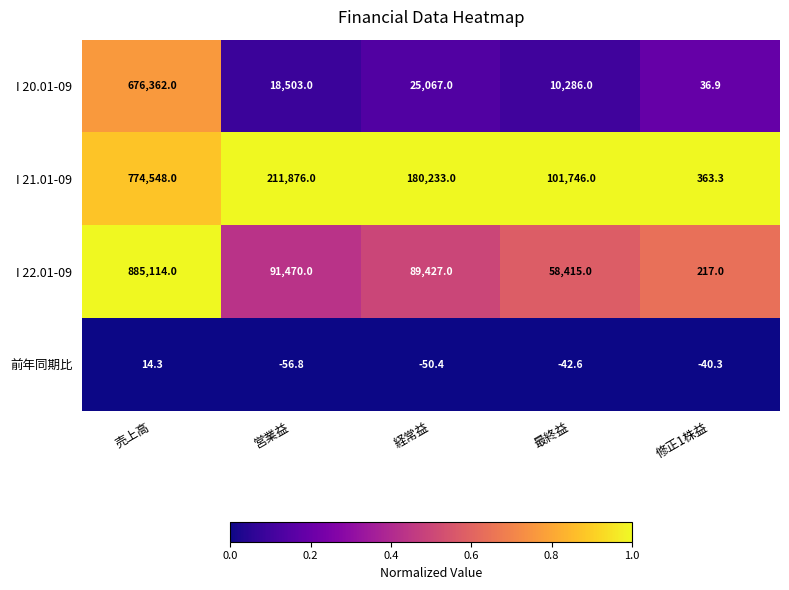

Which category has the highest value in the I 22.01-09 series?

売上高